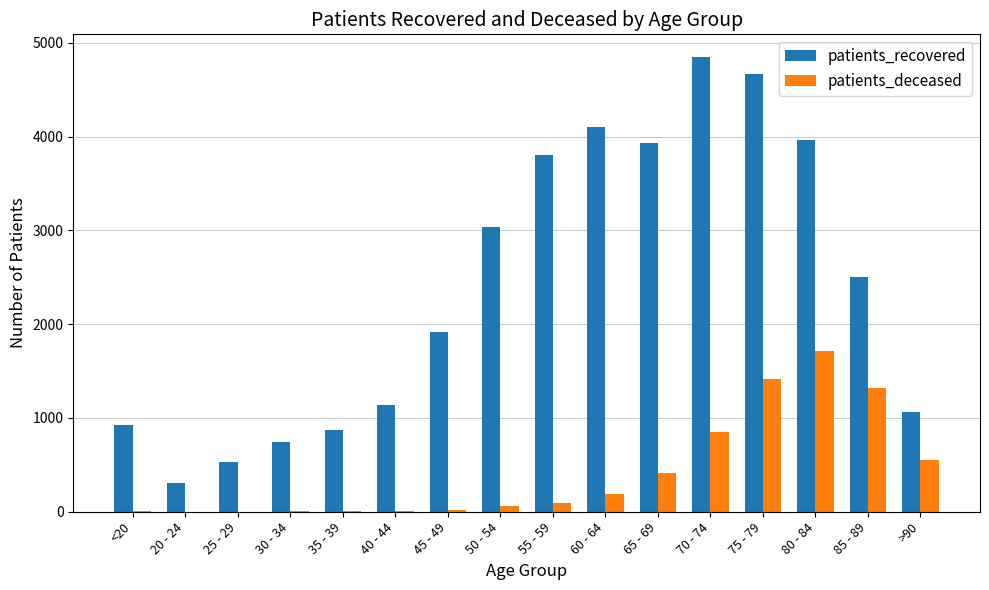

What is the maximum value for patients_recovered?

4848